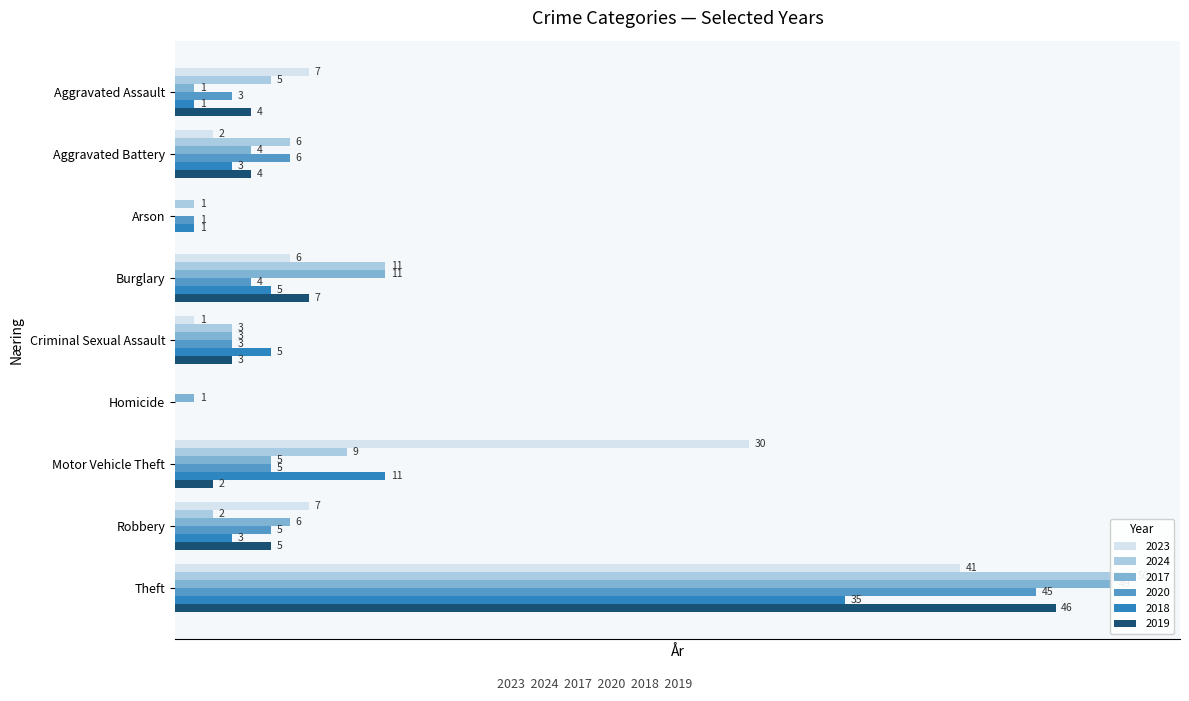

Reading left to right, extract all data points from this chart.

2023: 7	2	0	6	1	0	30	7	41
2024: 5	6	1	11	3	0	9	2	50
2017: 1	4	0	11	3	1	5	6	49
2020: 3	6	1	4	3	0	5	5	45
2018: 1	3	1	5	5	0	11	3	35
2019: 4	4	0	7	3	0	2	5	46